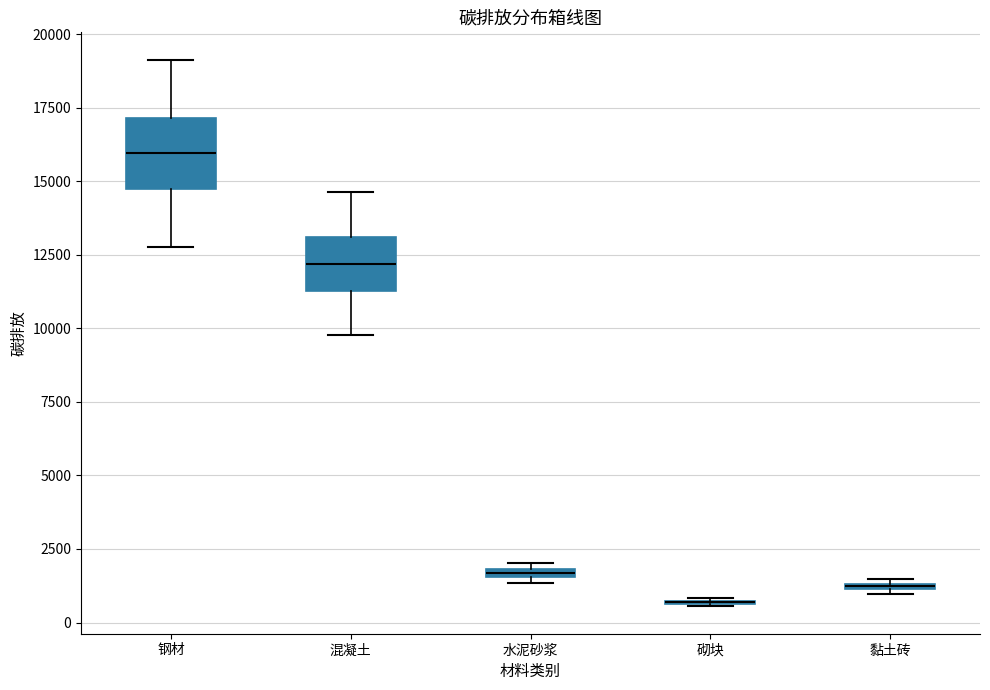

Where is the upper edge of the box for 混凝土 on the y-axis? The values are not printed on the chart, so give them approximately, as read against the axis.

13000